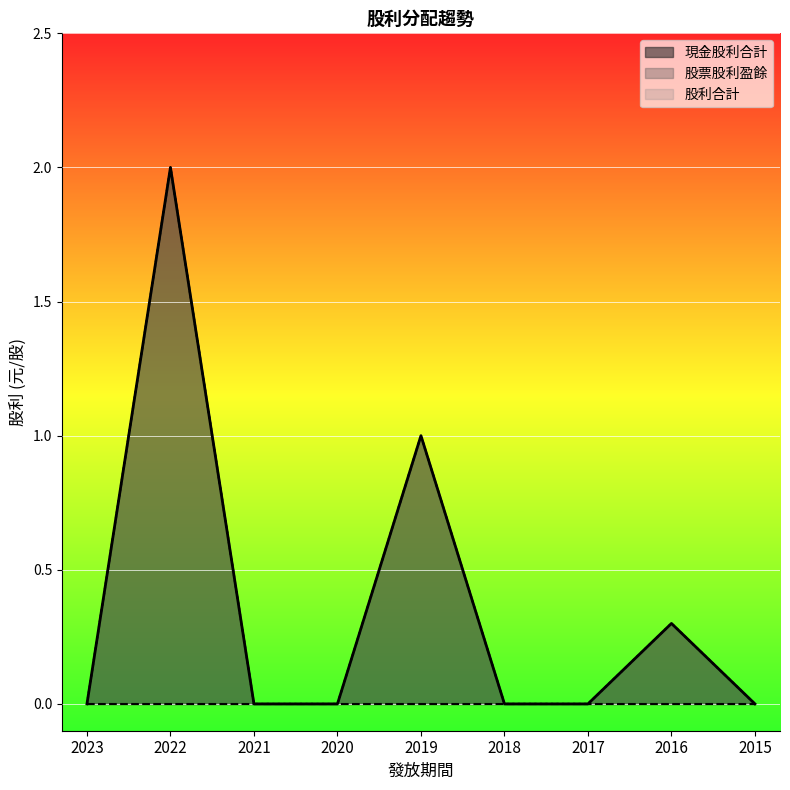

What is the difference between the 現金股利合計 values at 2015 and 2016?

0.3